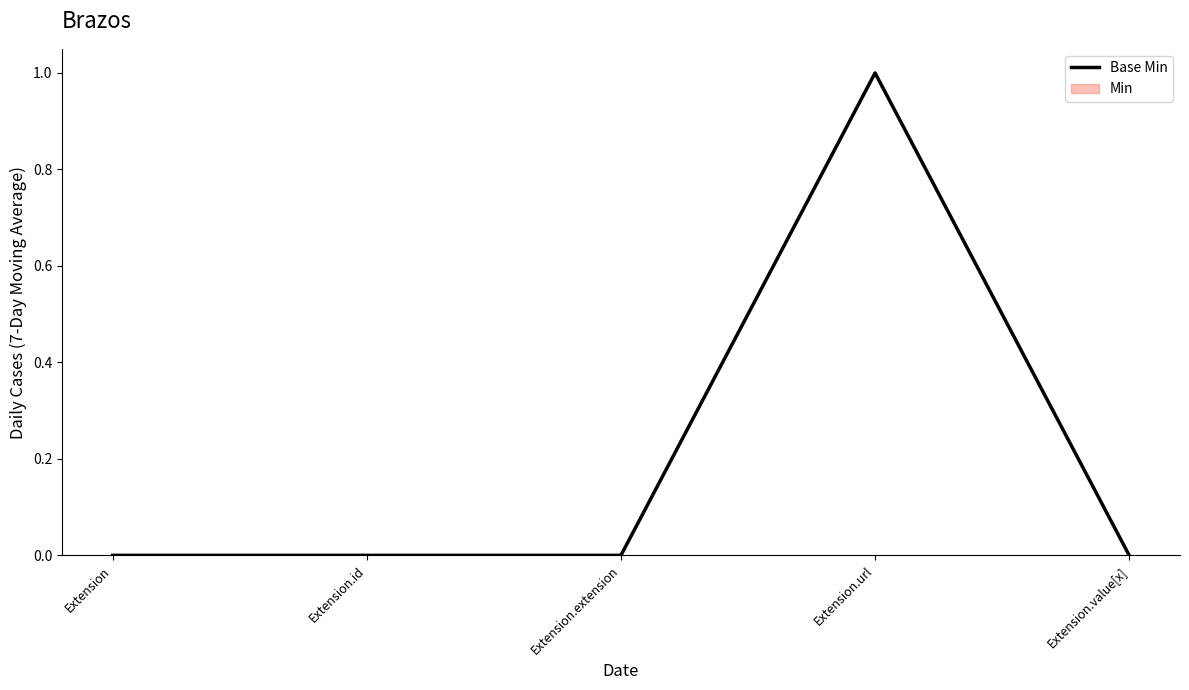

True or false: the data shows 0 at Extension.

True